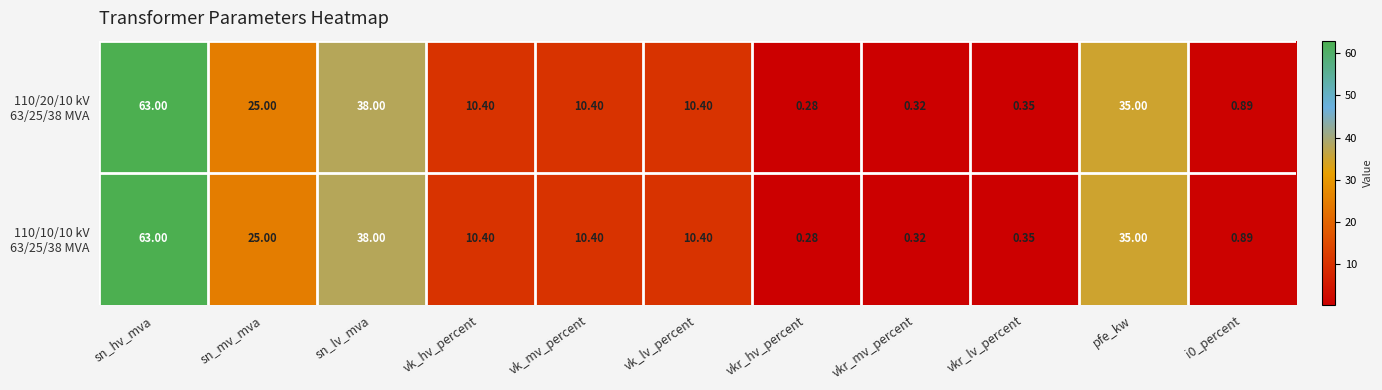

How many series are shown in this chart?

2